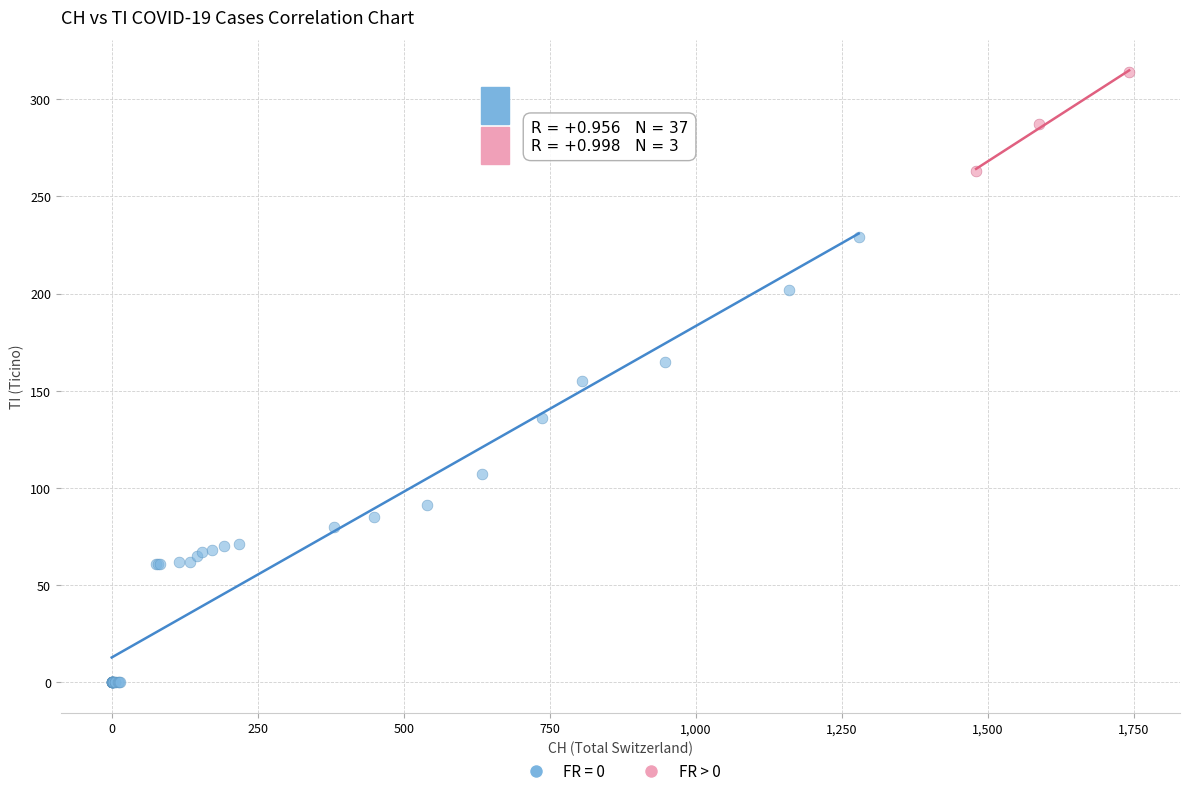

Which series has the widest spread of Y values?

FR = 0